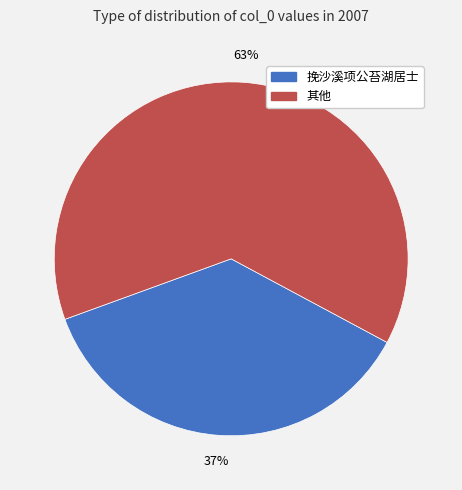

How many slices are in this pie chart?

2